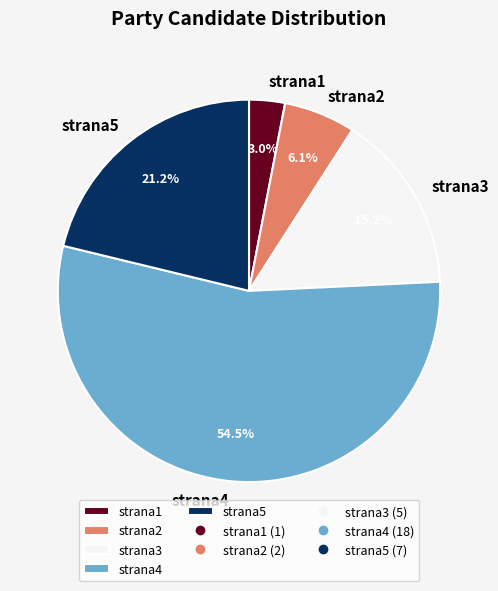

To the nearest percent, what portion does strana3 represent?

15%